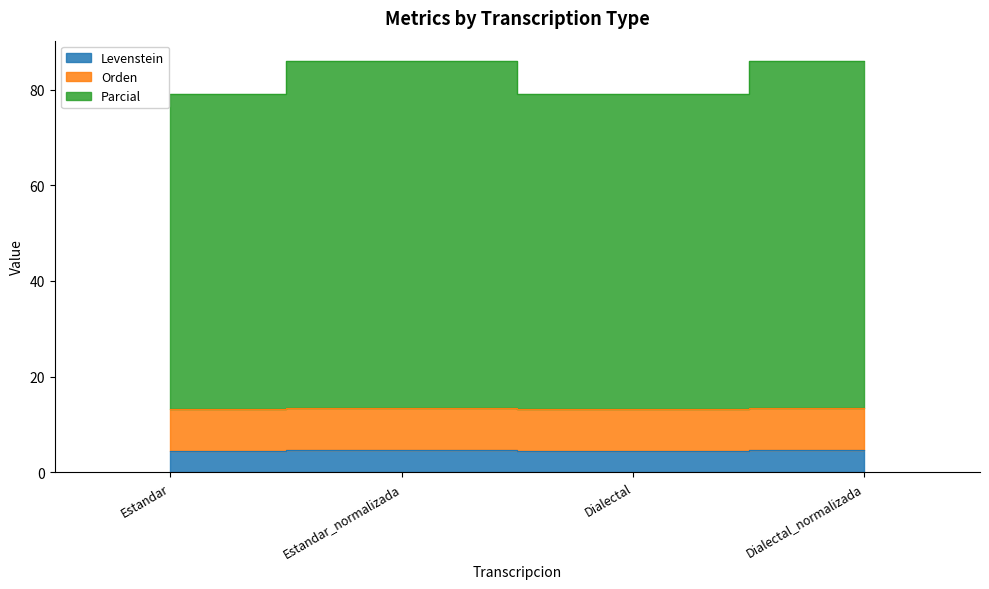

True or false: Levenstein and Parcial cross at least once.

False